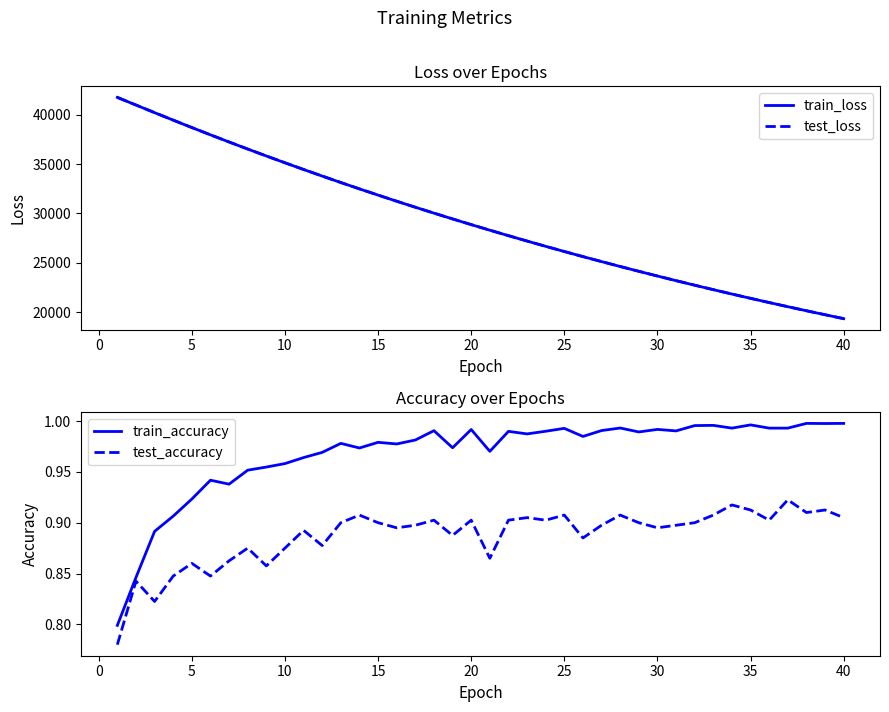

What is the maximum value for test_loss?

41730.1